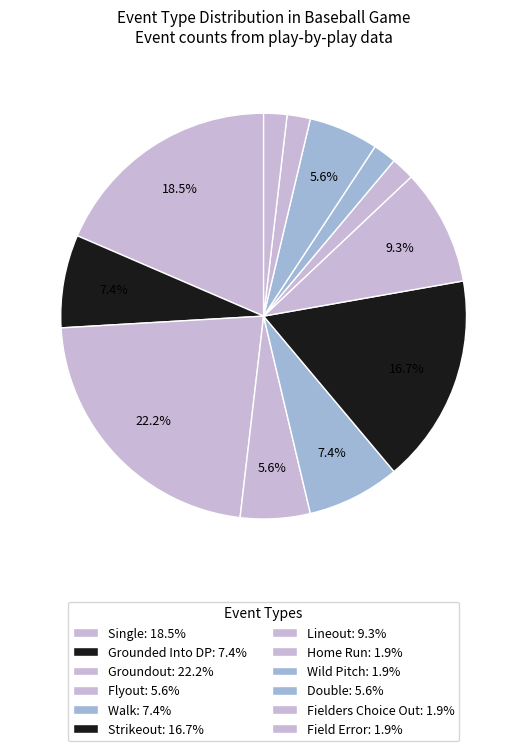

Count the number of slices in the pie.

12